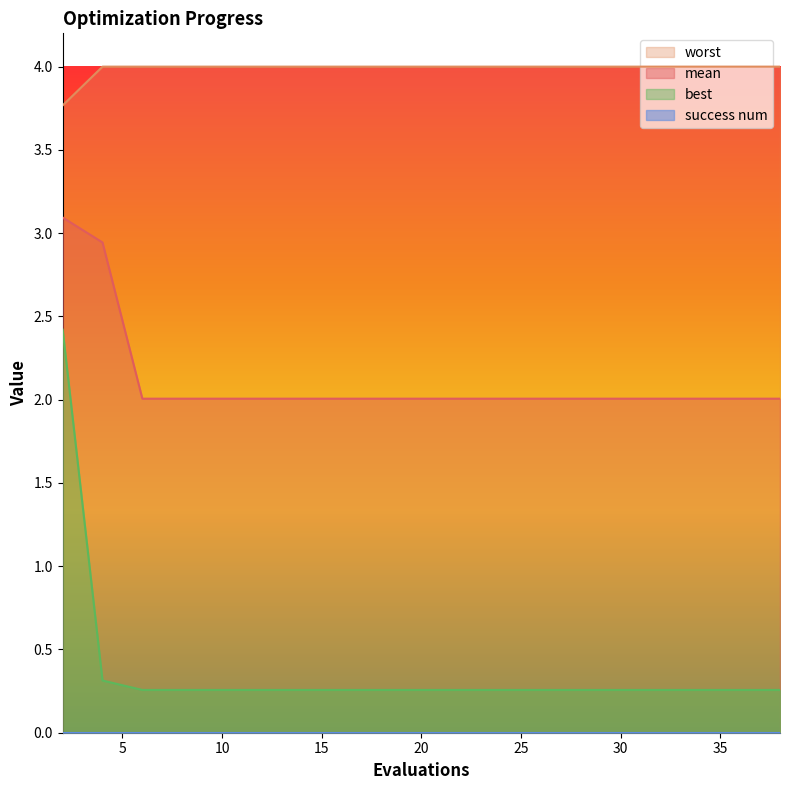

Between 31 and 18, which is larger?

31